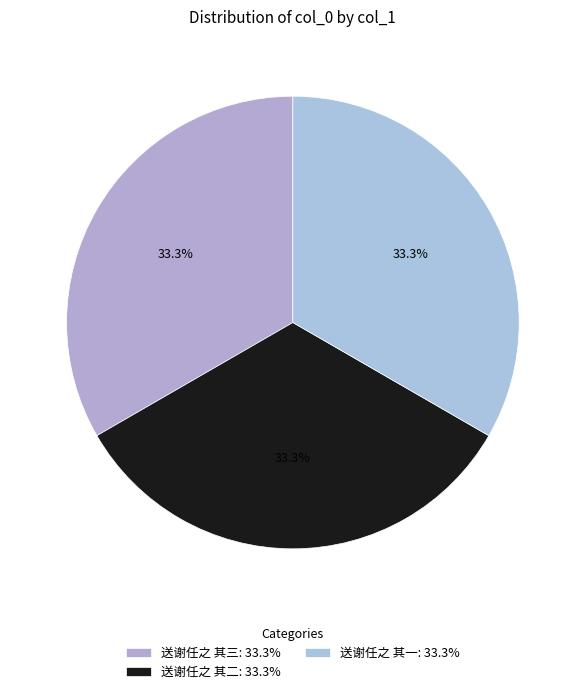

How many slices are in this pie chart?

3